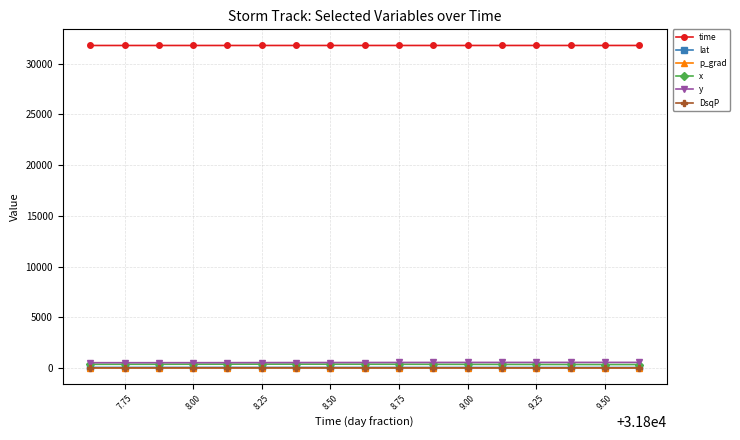

What is the greatest value displayed?

31809.6